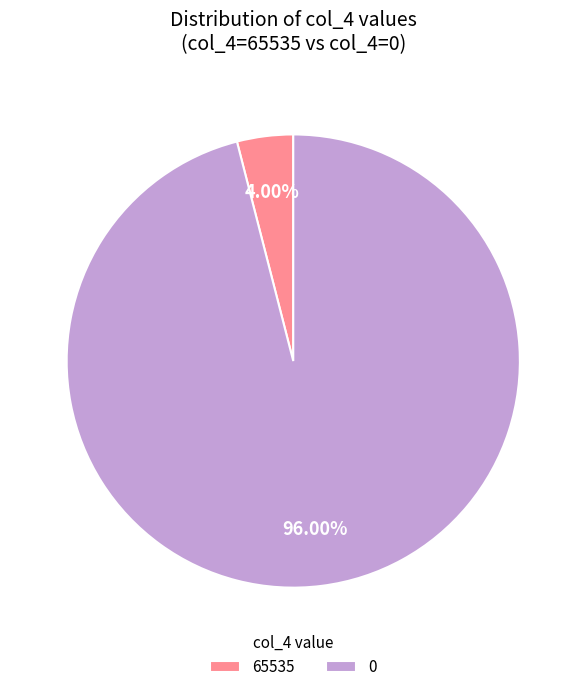

Do 65535 and 0 together represent more than half of the pie?

Yes